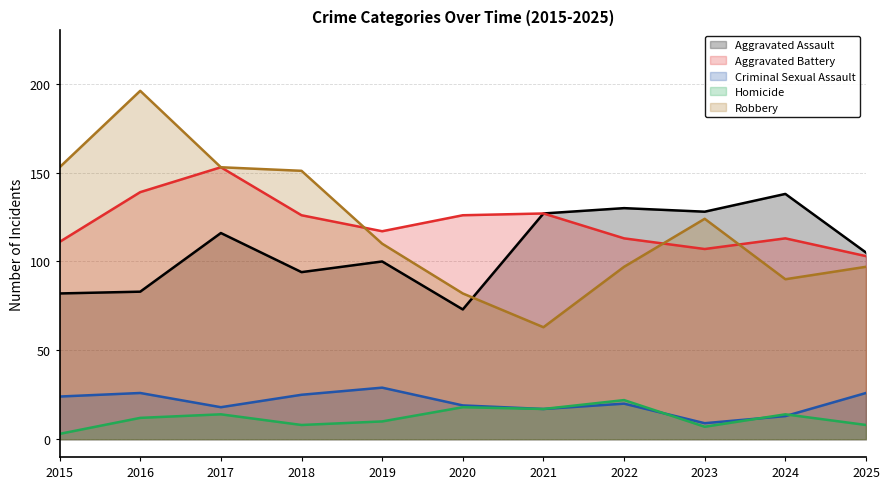

What is the smallest value displayed?

3